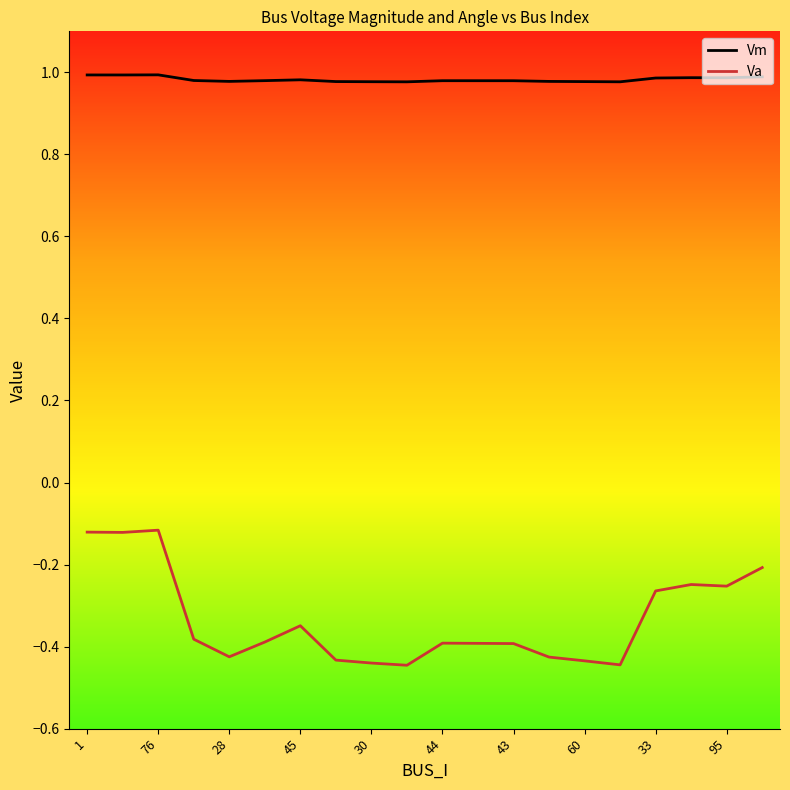

What is the difference between the maximum and minimum values in the Va series?

0.3